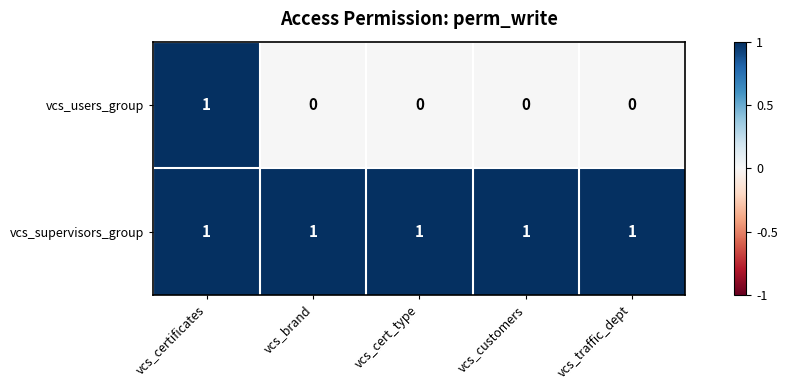

True or false: vcs_supervisors_group has a value of 0 at vcs_cert_type.

False